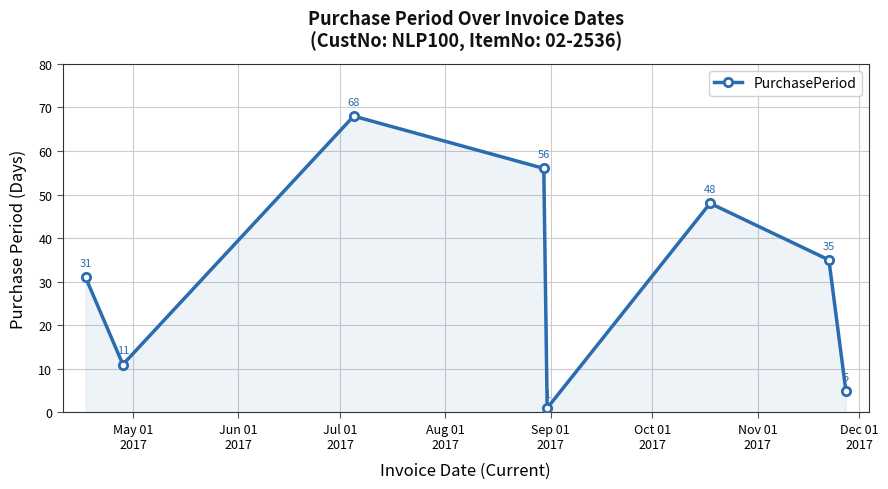

What is the value of the 4th point from the left?

56